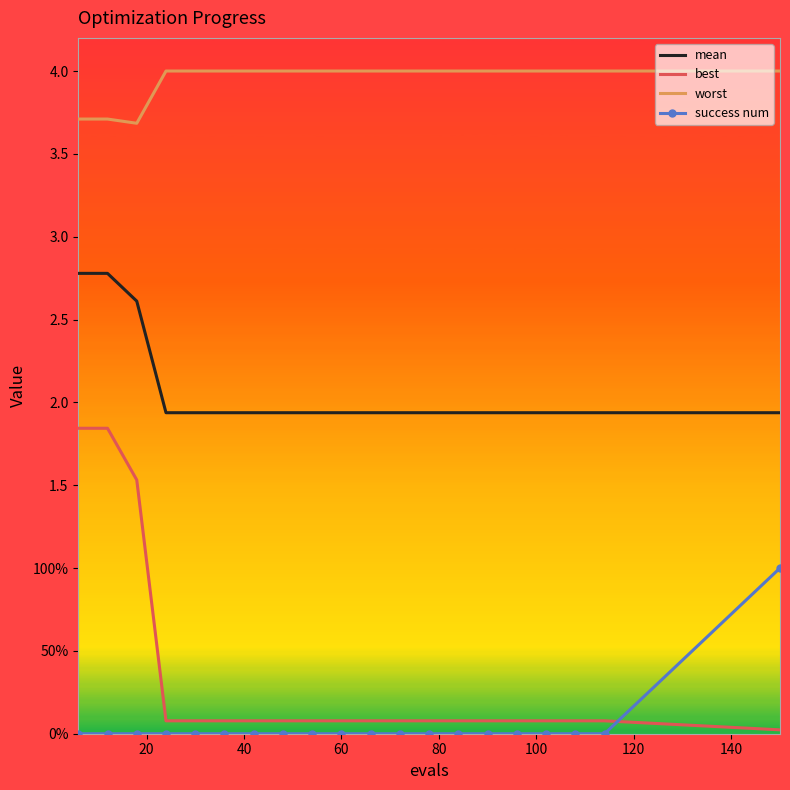

At which label does mean reach its minimum?

60